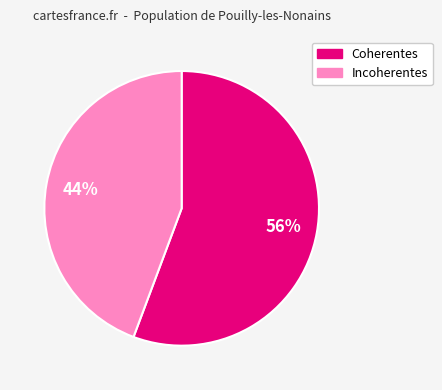

Is it true that Coherentes is 56% of the pie?

True